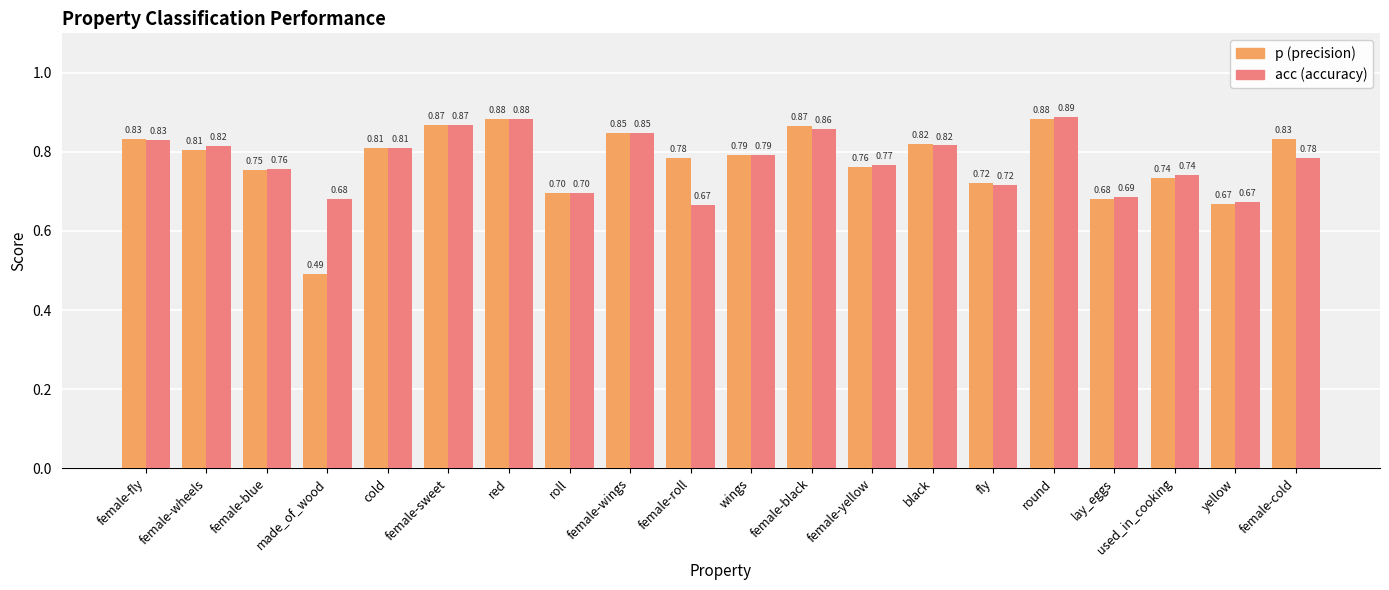

Are the bars grouped side by side (vs. stacked)?

Yes